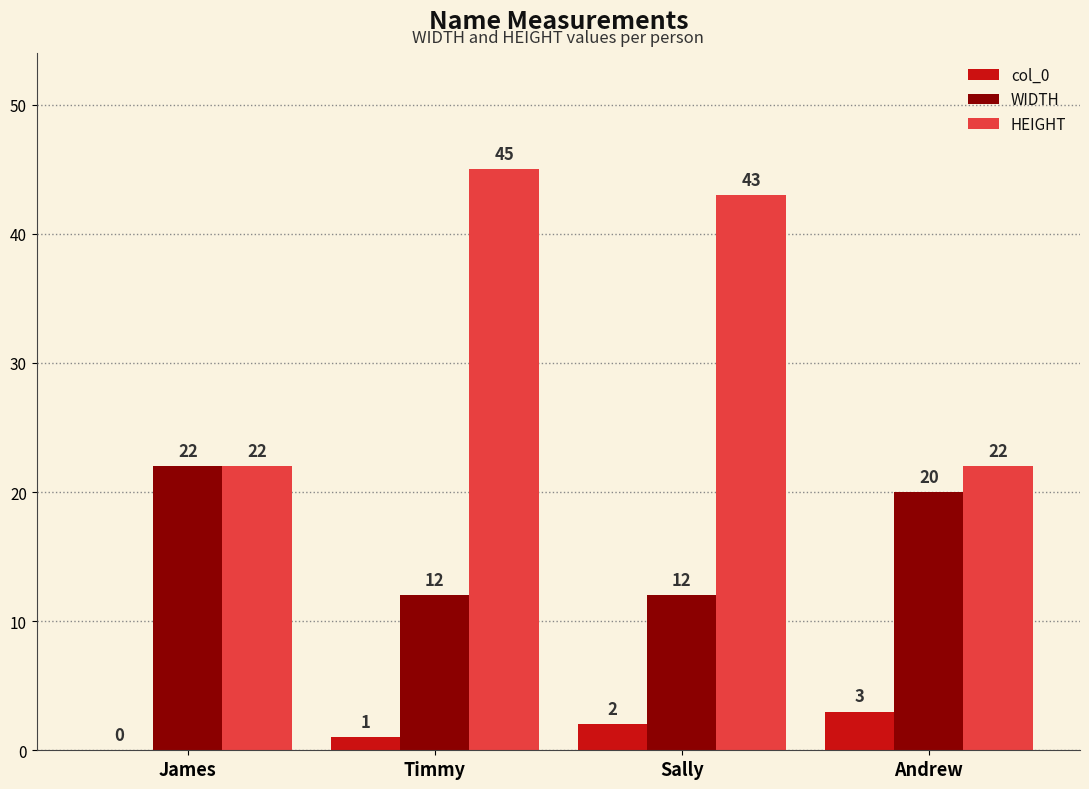

At which category does the chart reach its peak across all series?

Timmy